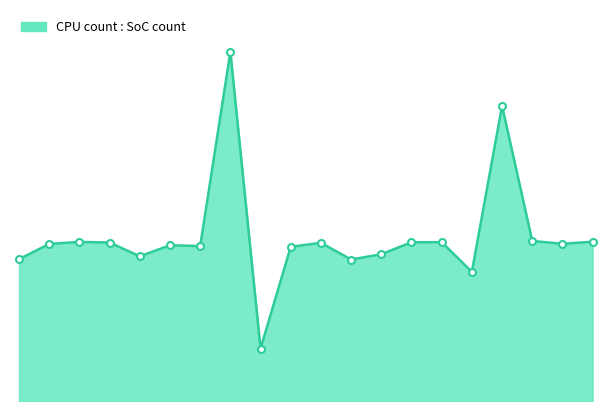

What is the greatest value displayed?

0.4